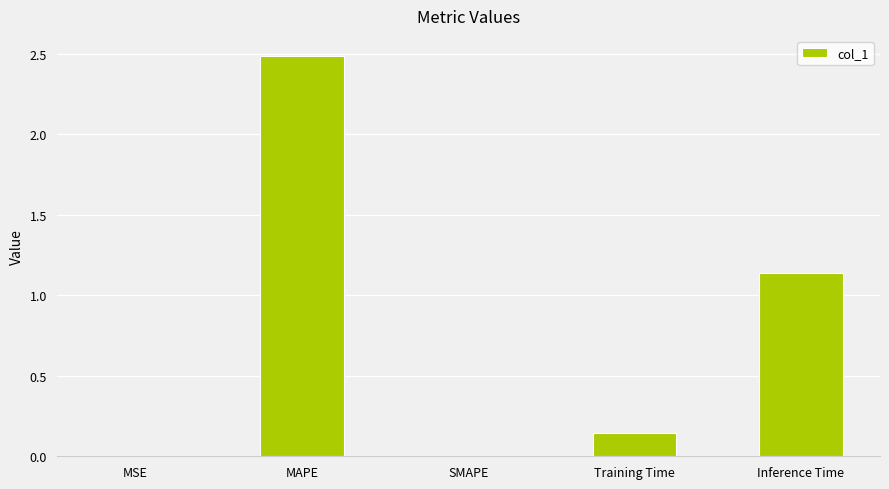

The chart shows a value of 0.0 at SMAPE. True or false?

True